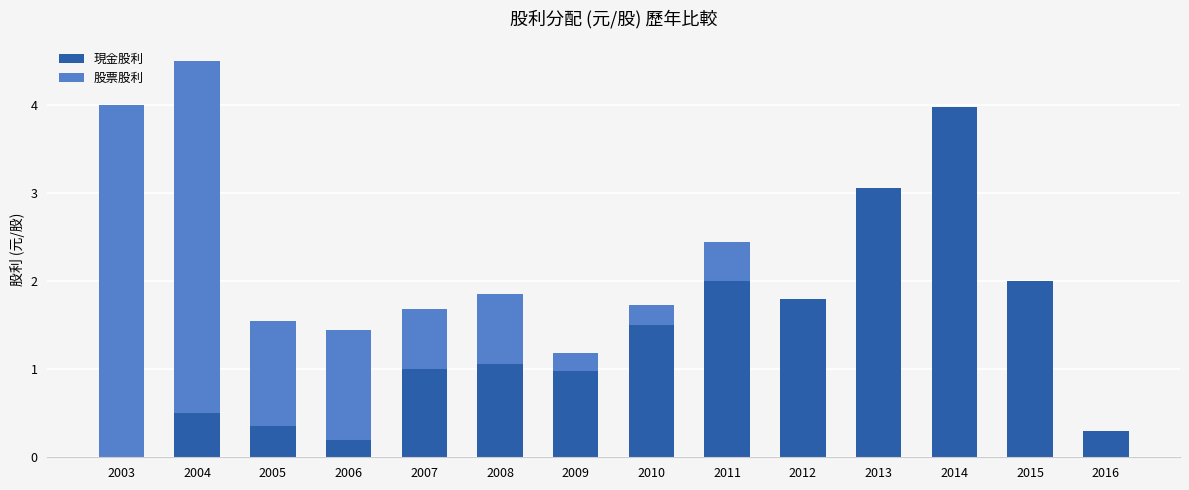

At which category is the sum across all series the highest?

2004